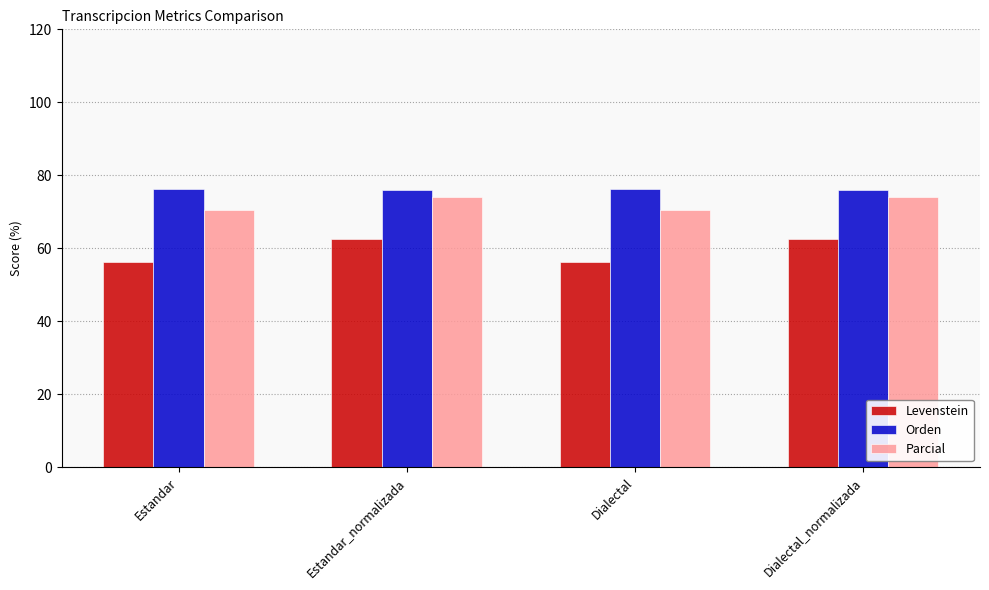

What is the difference between the maximum and minimum values in the Levenstein series?

6.2